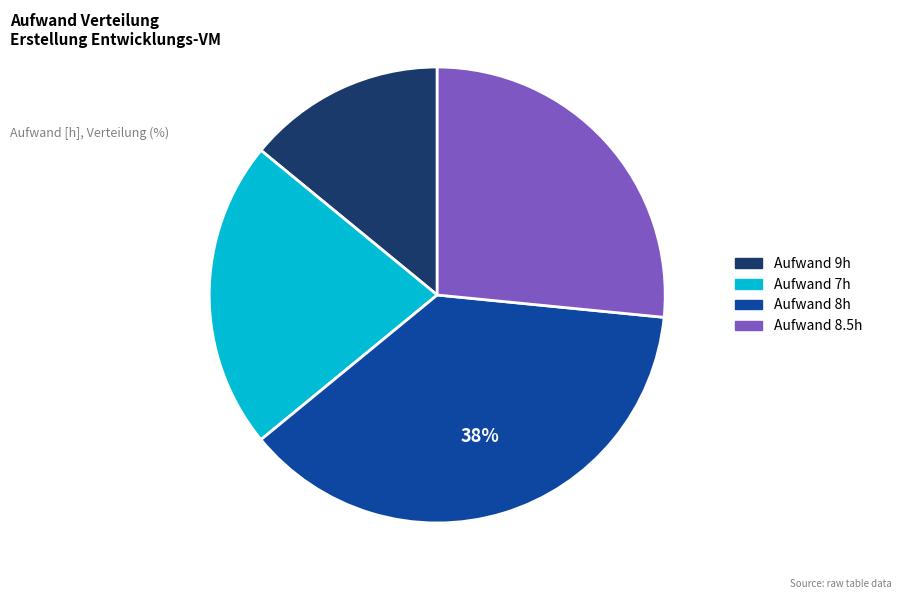

Is there a majority slice in this chart?

No